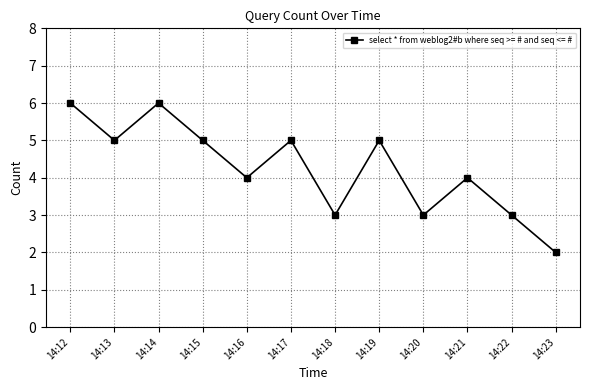

What is the average value?

4